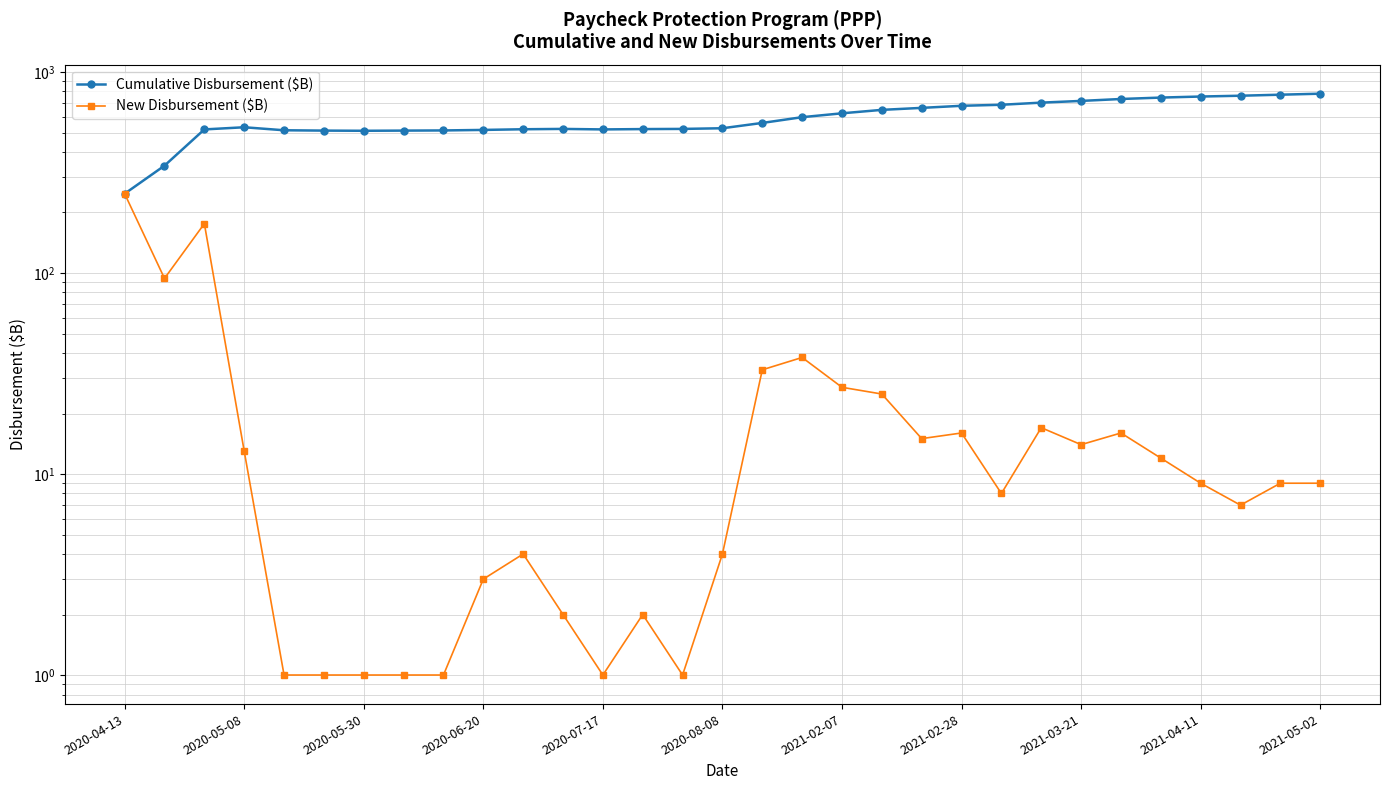

How many data points in Cumulative Disbursement ($B) are above 531?

15